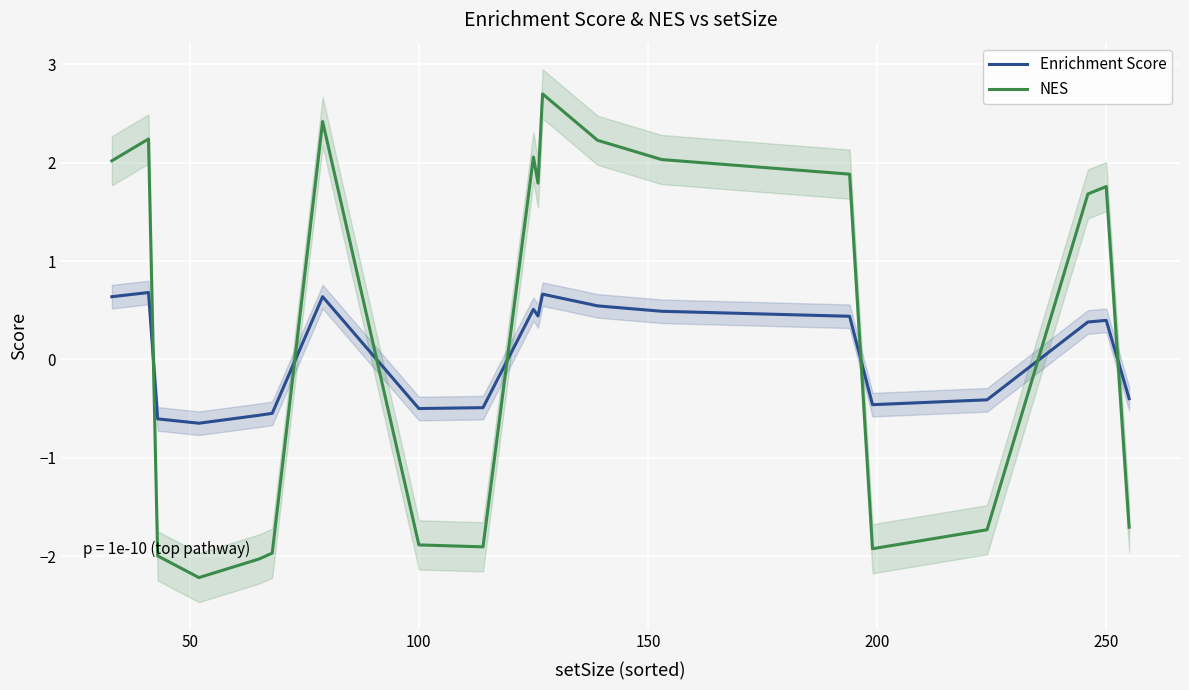

Which series has the largest total across all categories?

NES